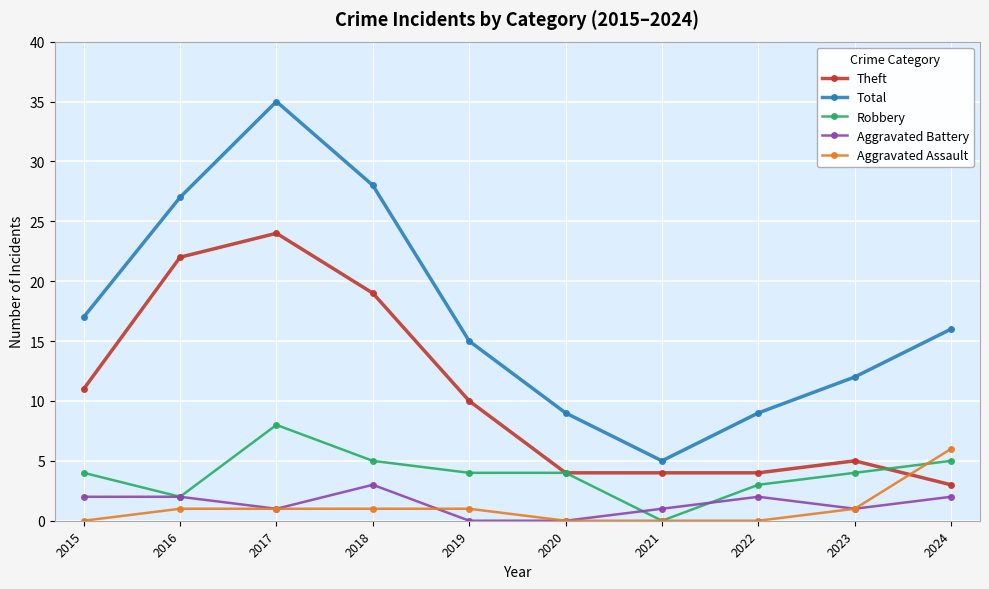

True or false: Total has a value of 8 at 2024.

False